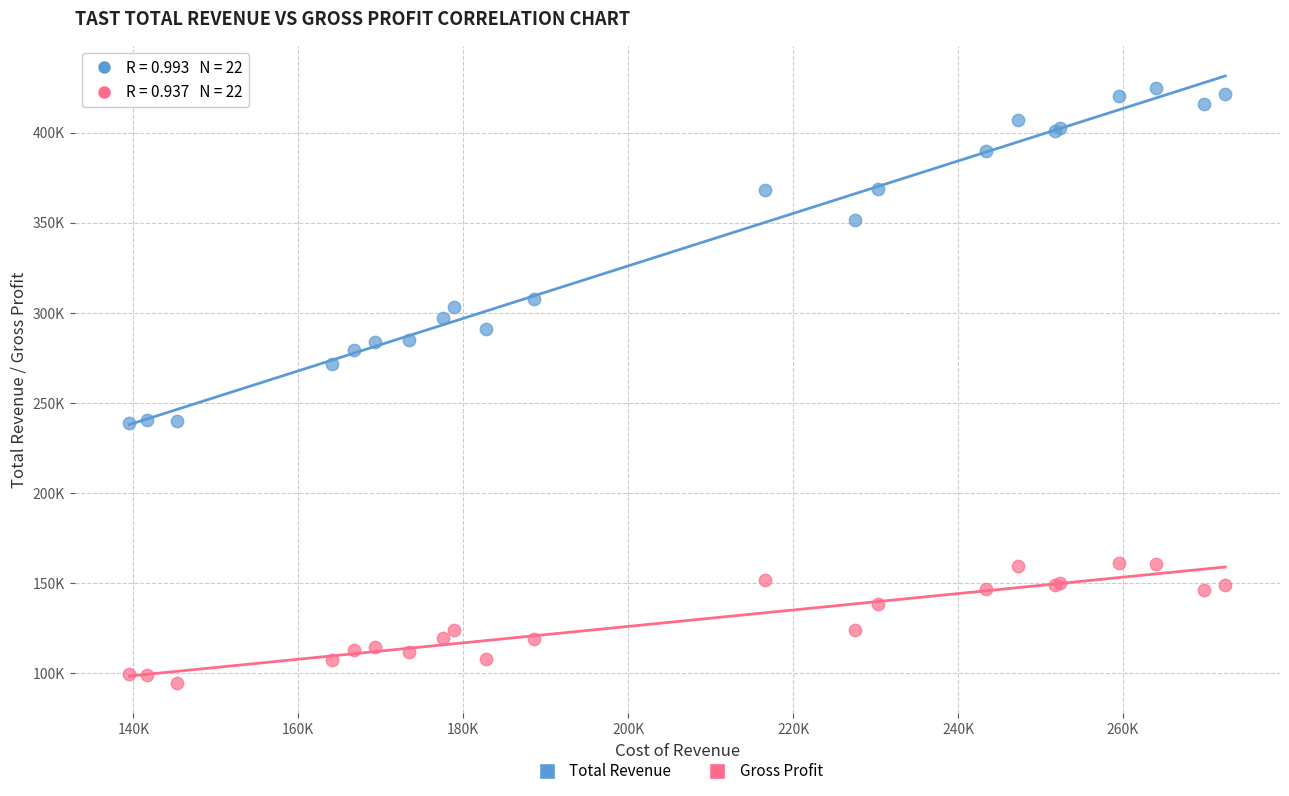

What are all the series names shown in the legend?

Total Revenue, Gross Profit